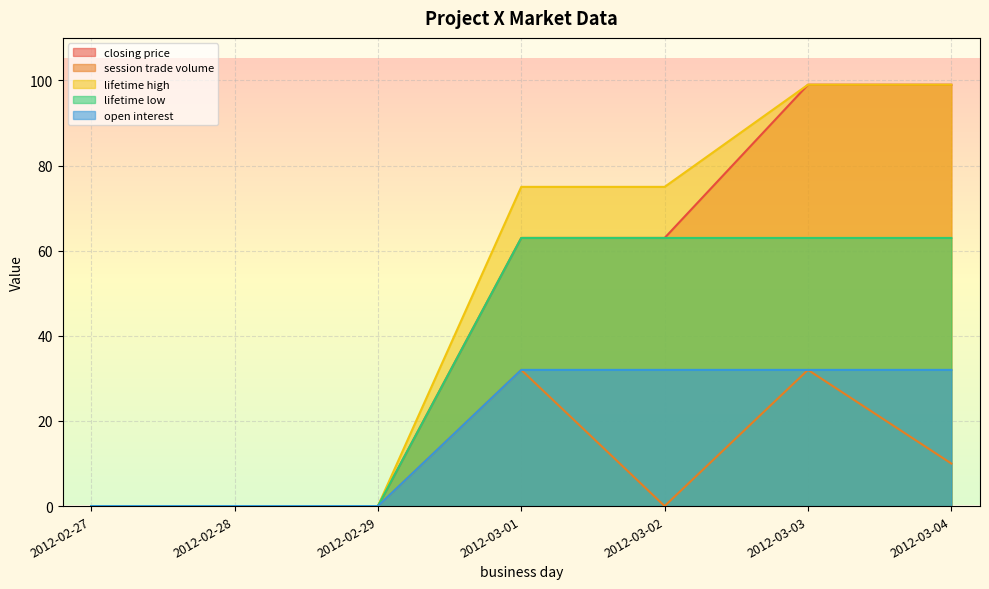

What is the difference between the session trade volume values at 2012-03-01 and 2012-02-27?

32